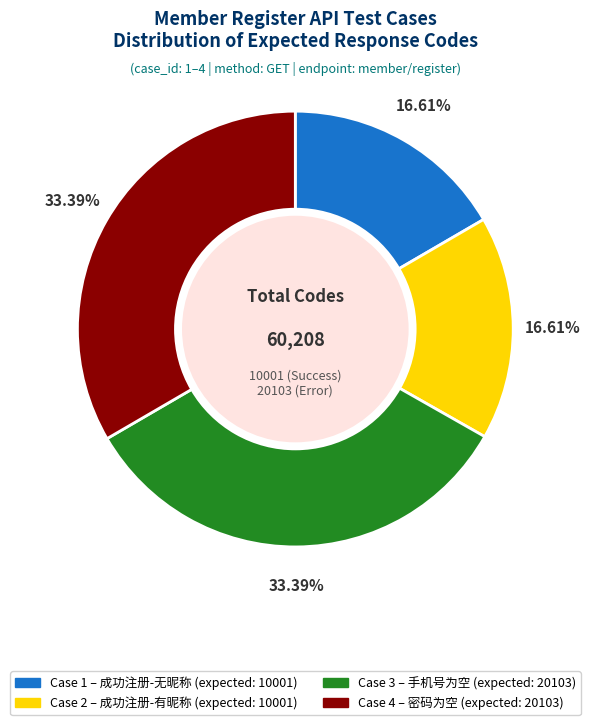

Is there any slice that represents more than half of the pie?

No